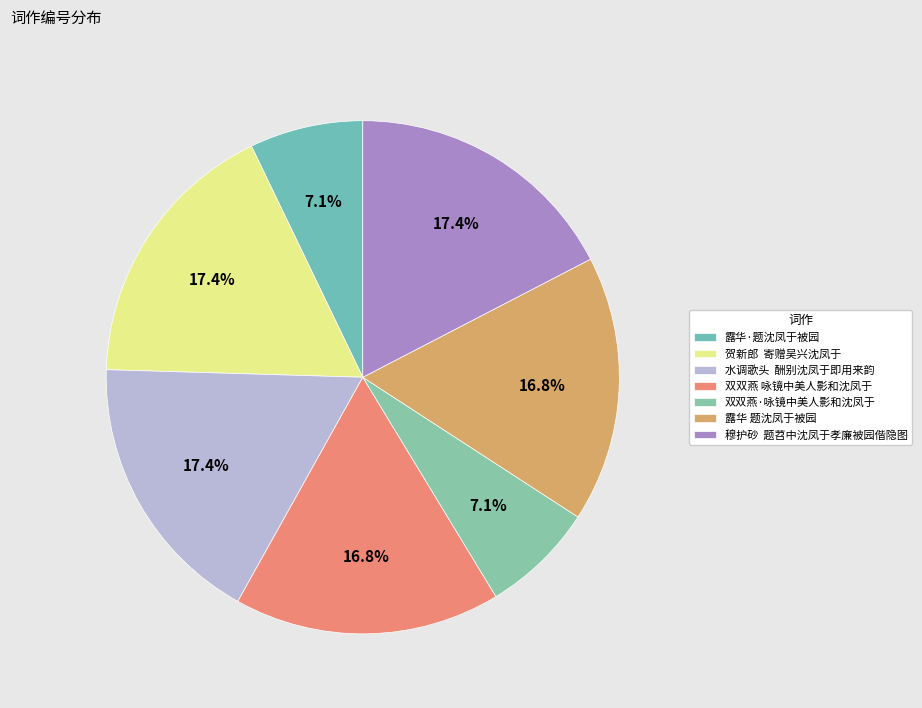

How many segments does this pie chart have?

7